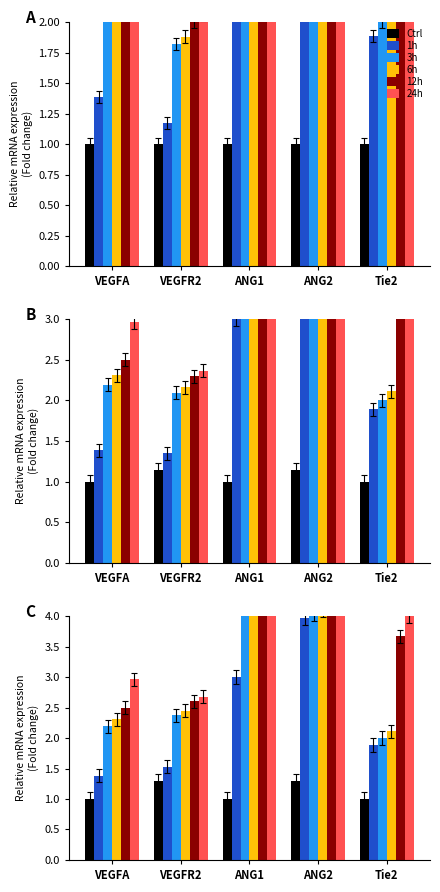

Rank the series at Tie2 from lowest to highest value.

Ctrl, 1h, 3h, 6h, 12h, 24h